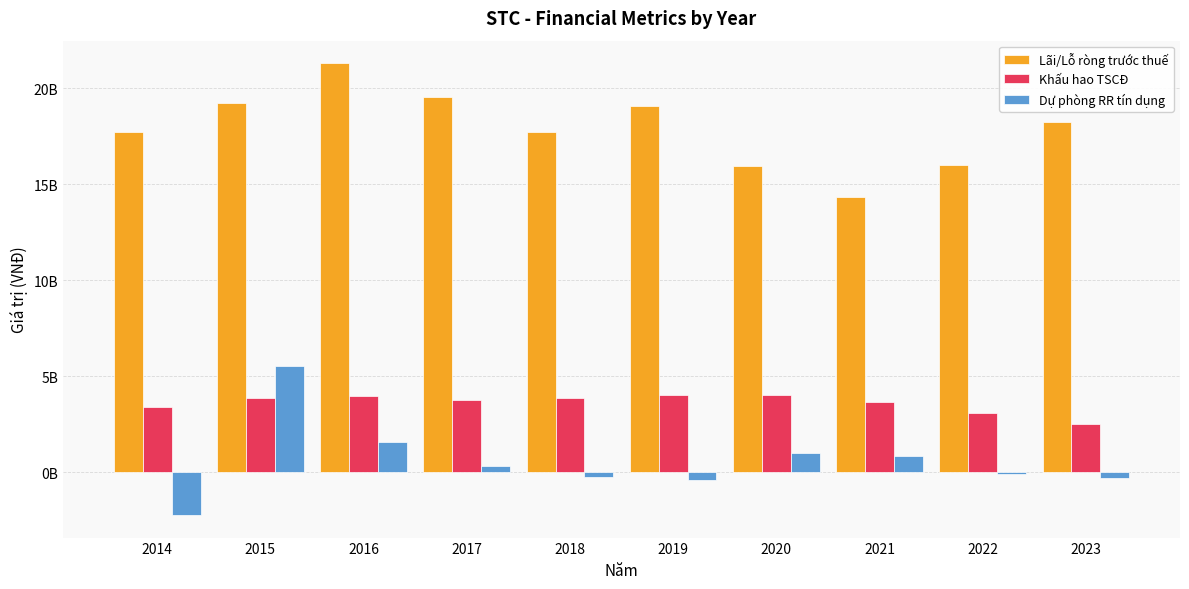

Are the bars horizontal?

No